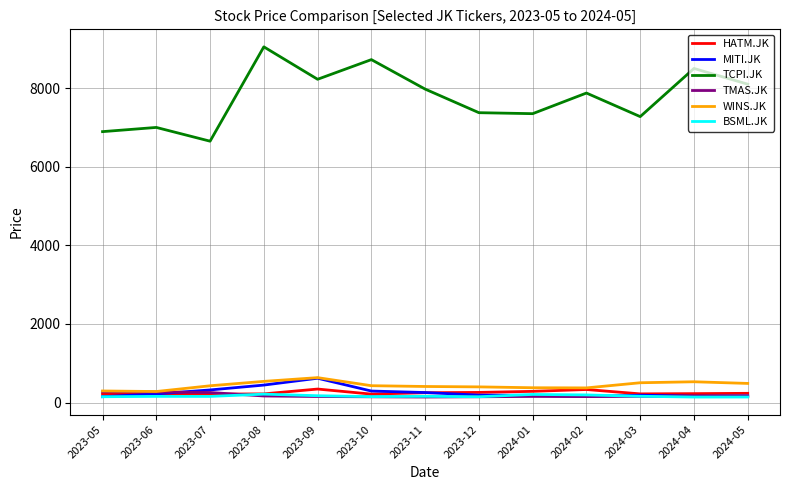

What is the difference between the MITI.JK values at 2023-12 and 2024-03?

2.0